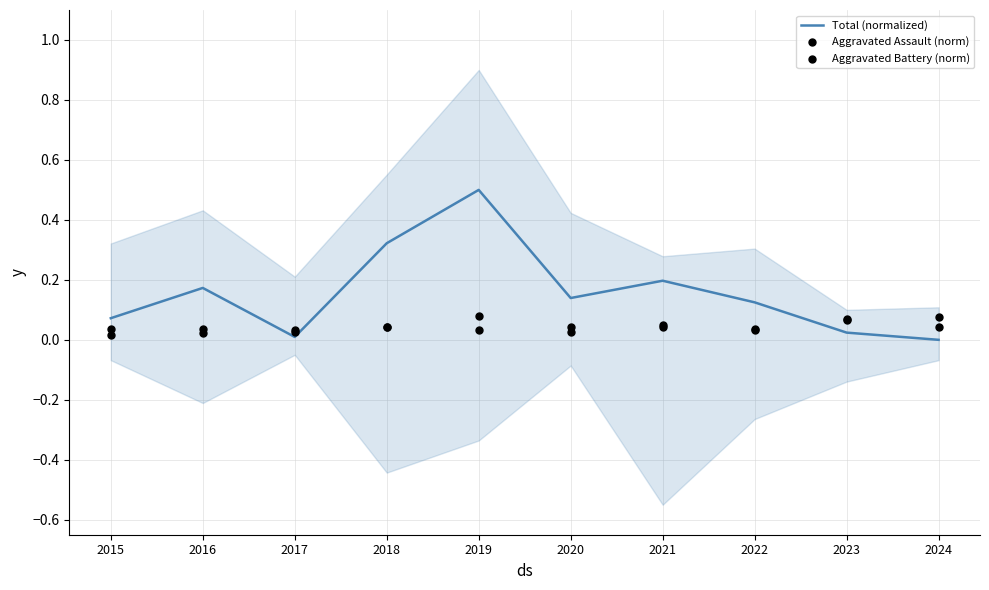

Which series contains the highest Y value?

Total (normalized)